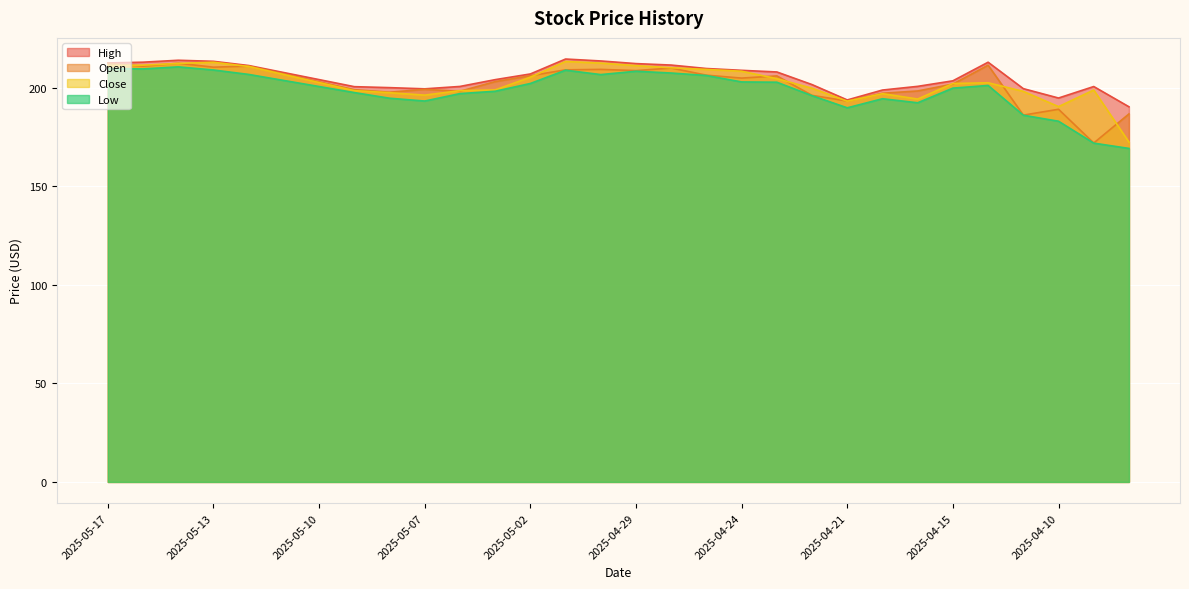

What is the difference between the maximum and minimum values in the Open series?

40.5